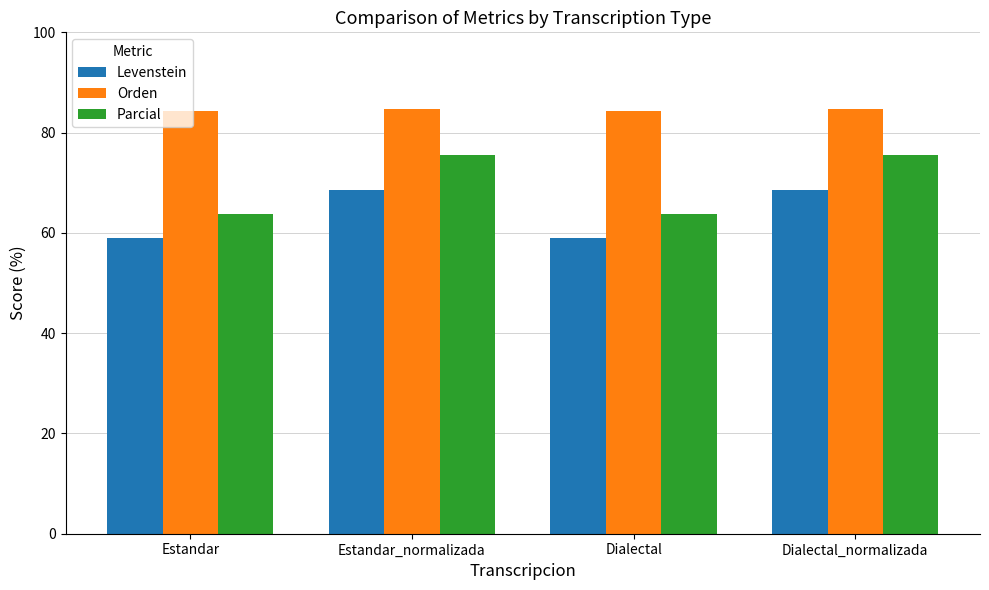

What is the total value across all series at Dialectal?

206.9